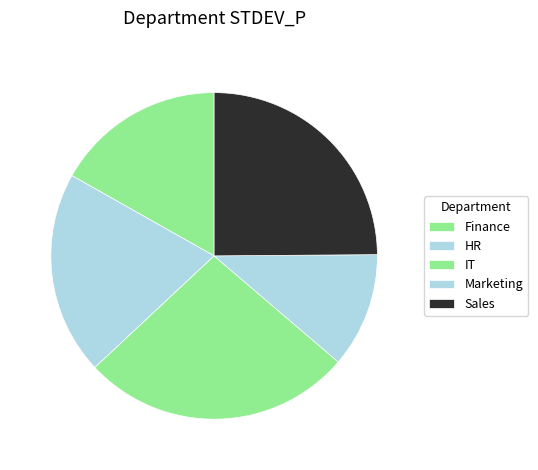

The Sales slice represents 37% of the pie. True or false?

False